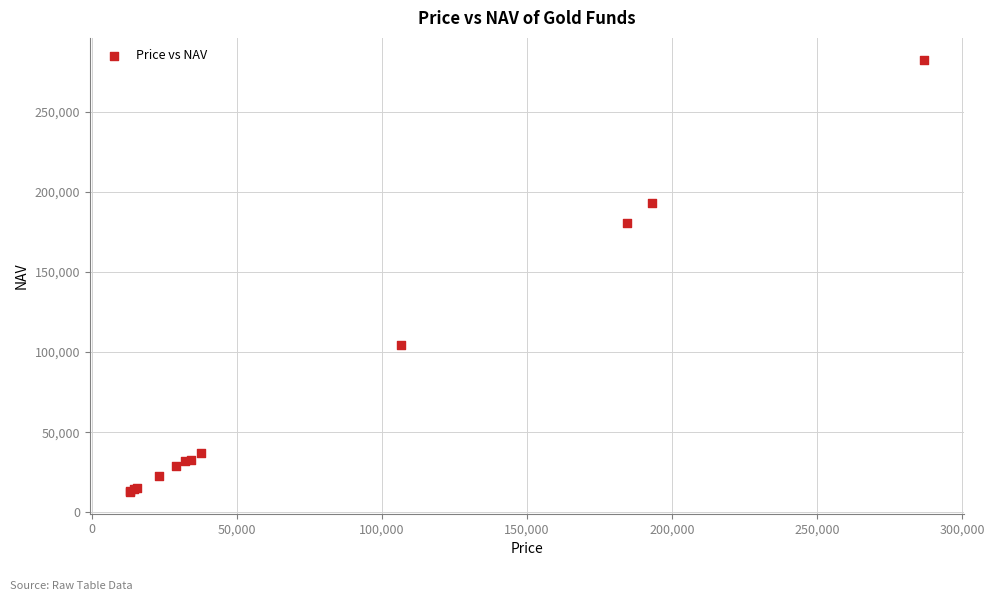

What Y value in the scatter plot is closest to 147644?

180853